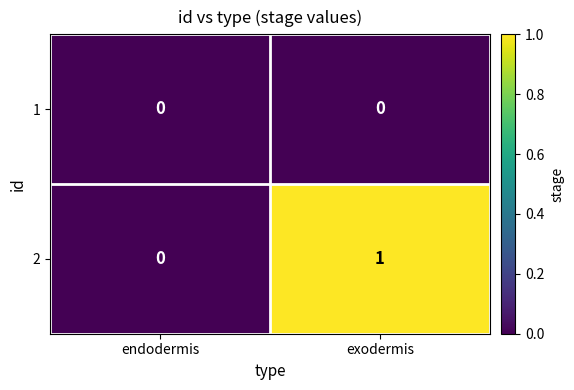

What is the total value across all series at exodermis?

1